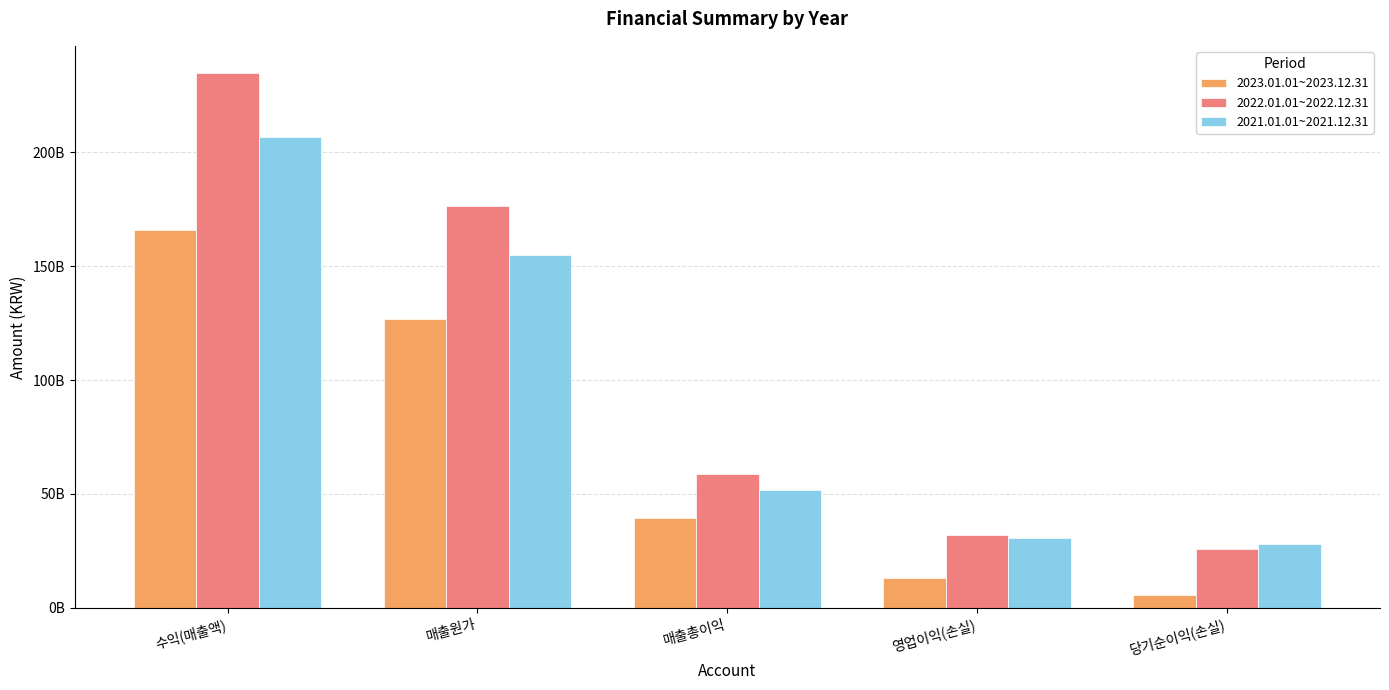

What is the highest value of the 2023.01.01~2023.12.31 series?

166034852561